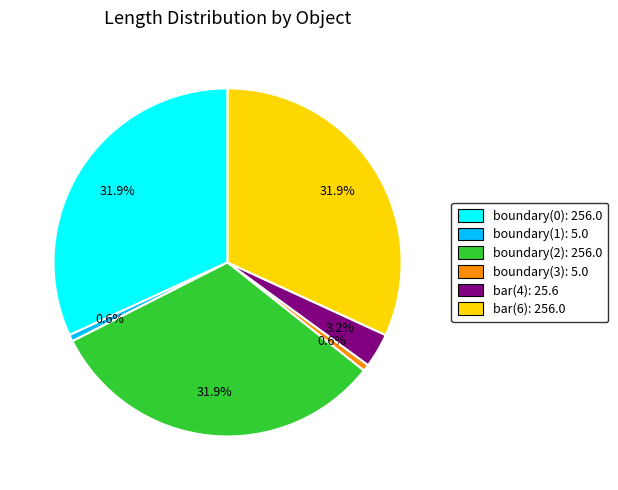

Does bar(4) represent more than half of the total?

No